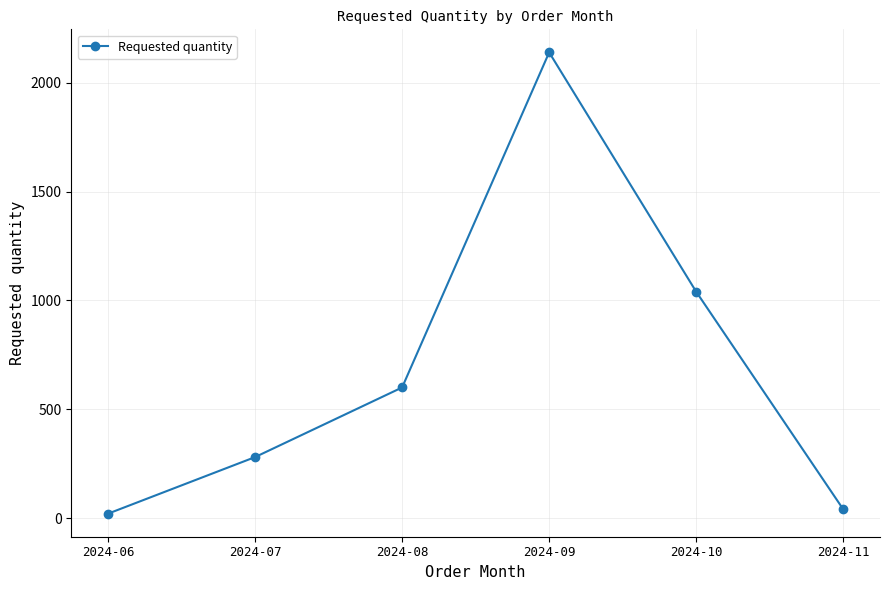

What is the smallest value displayed?

20